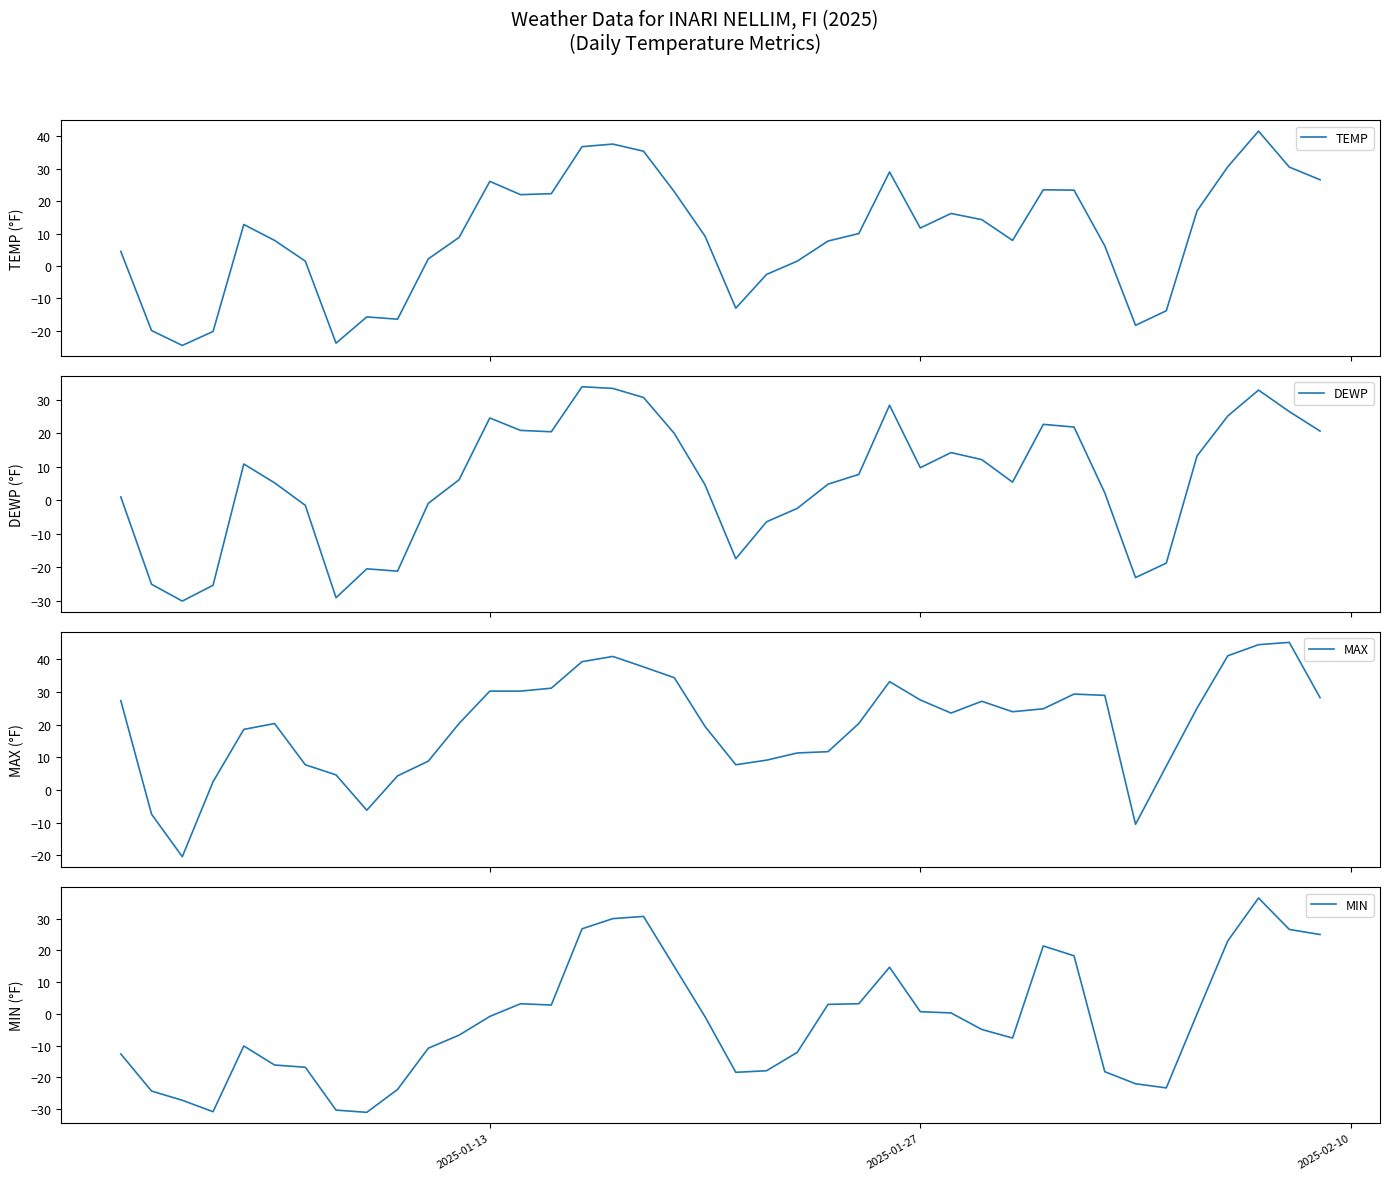

Is it true that MIN equals 0.7 at 2025-01-27?

True